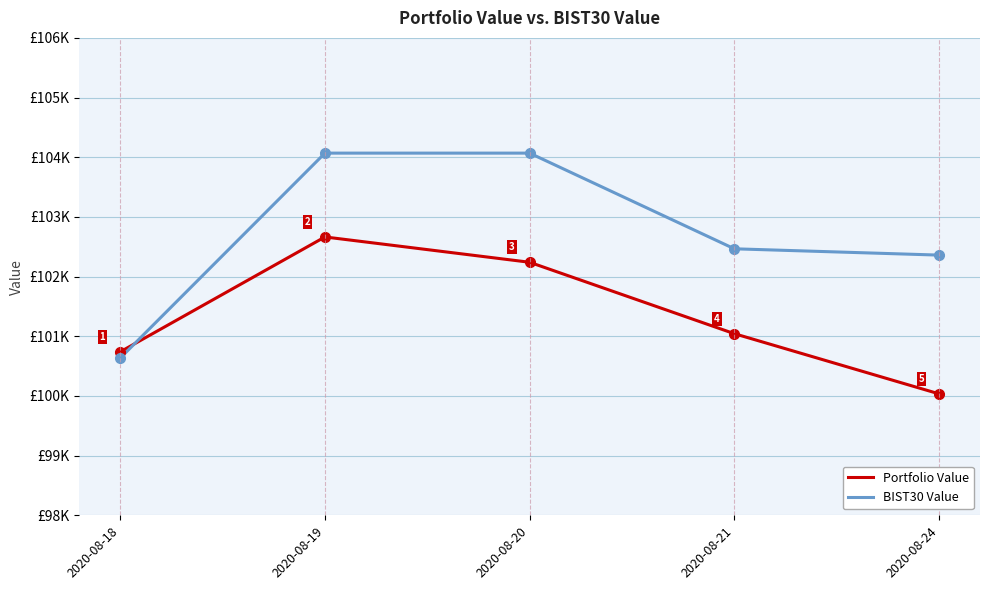

What is the average value of the Portfolio Value series?

101344.4